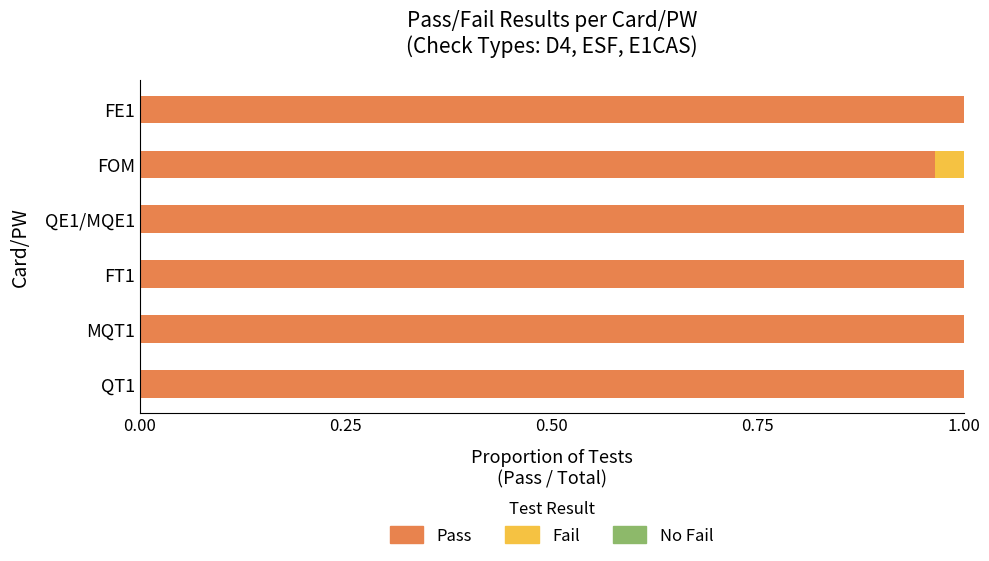

Is it true that Pass equals 1.0 at QE1/MQE1?

True